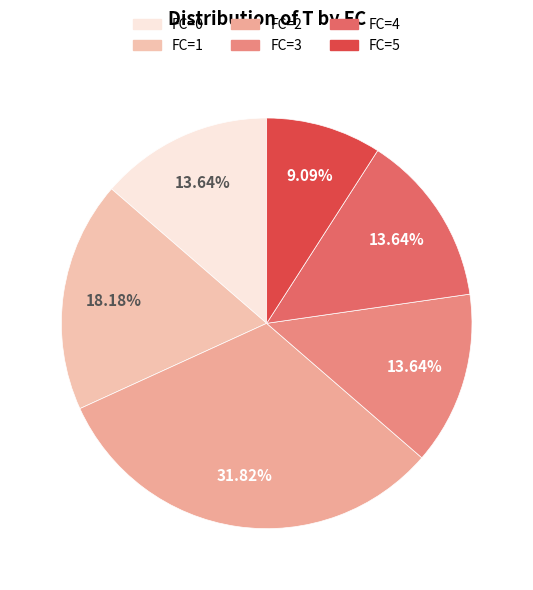

How many slices are in this pie chart?

6